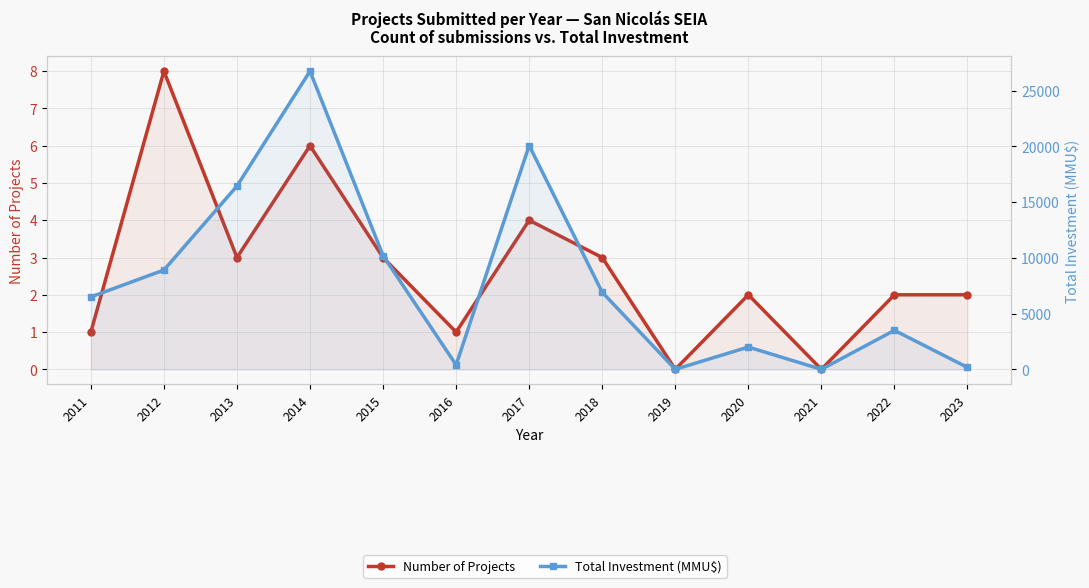

True or false: Total Investment (MMU$) and Number of Projects intersect in this chart.

False